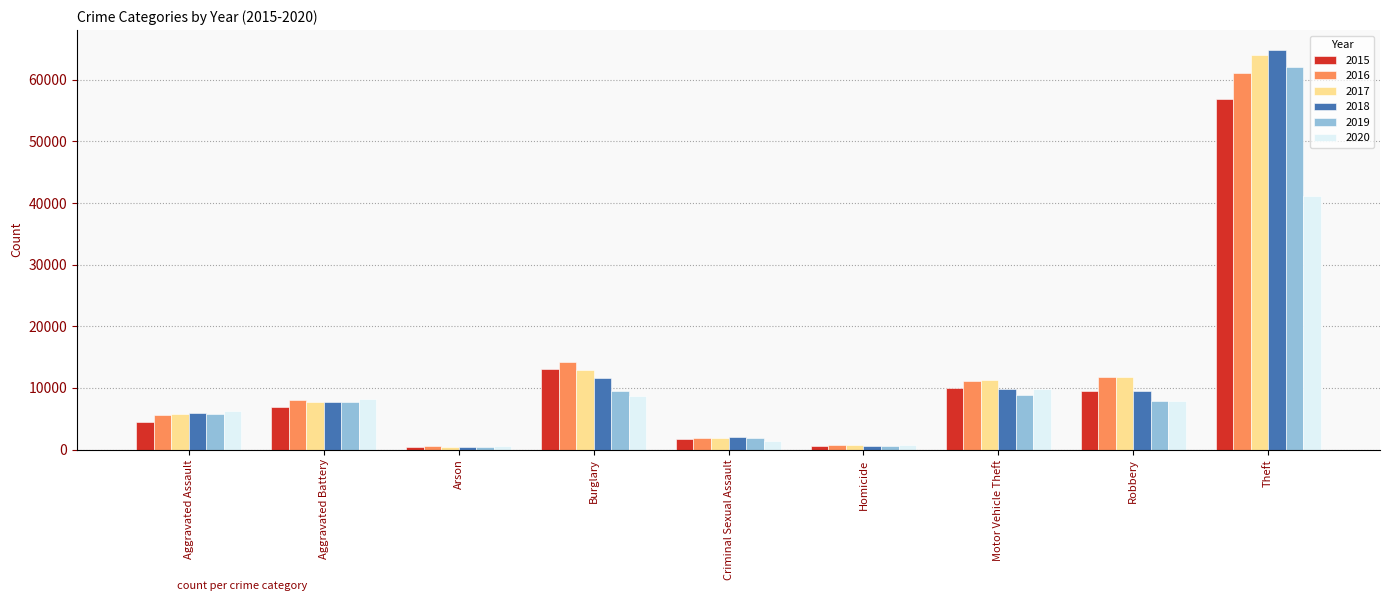

What is the total value across all series at Motor Vehicle Theft?

61120